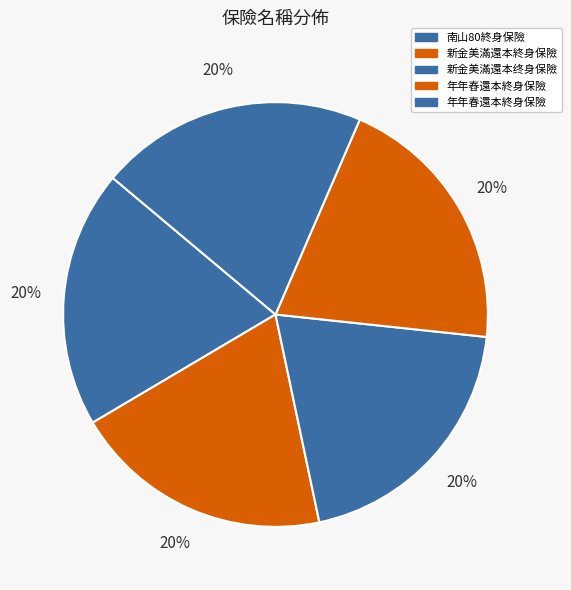

How many slices are in this pie chart?

5